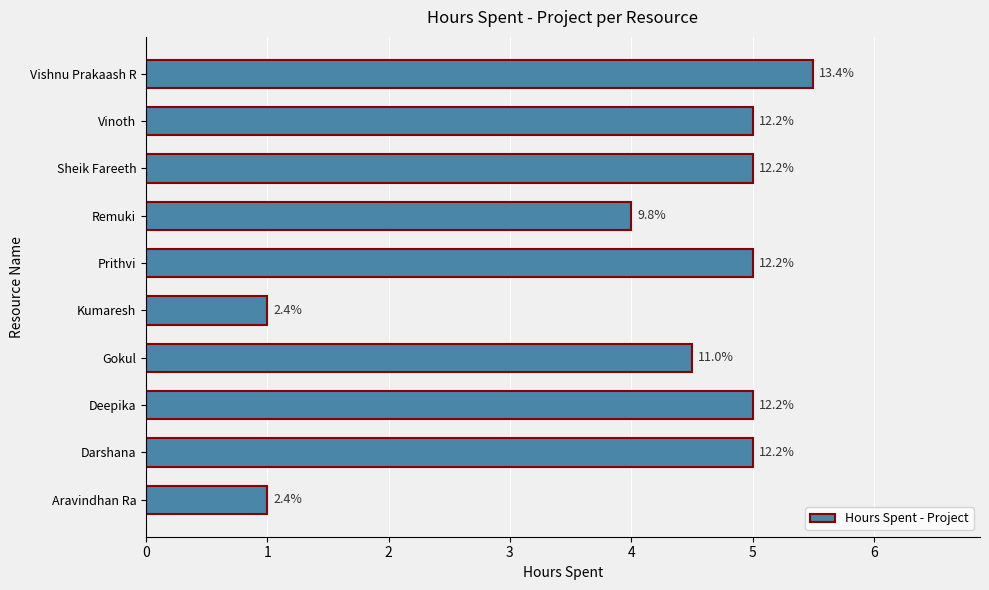

Are the bars horizontal?

Yes